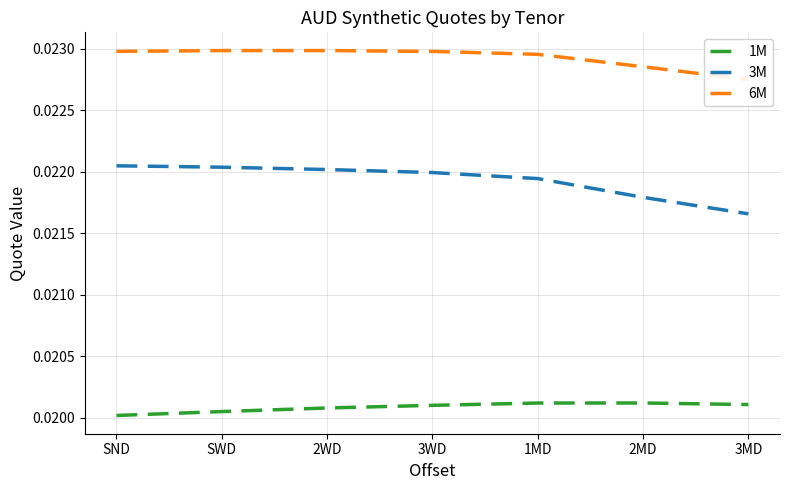

Is the value of 3M at SWD greater than the value of 1M at 1MD?

Yes